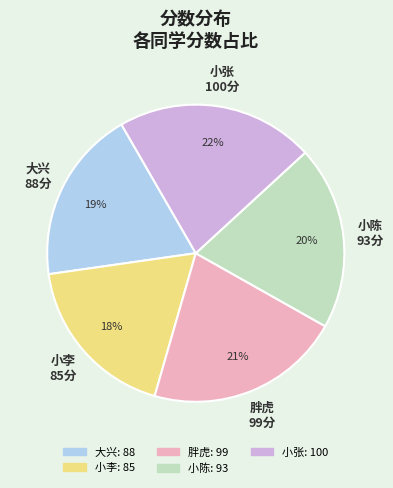

True or false: 小张 accounts for 22% of the total.

True